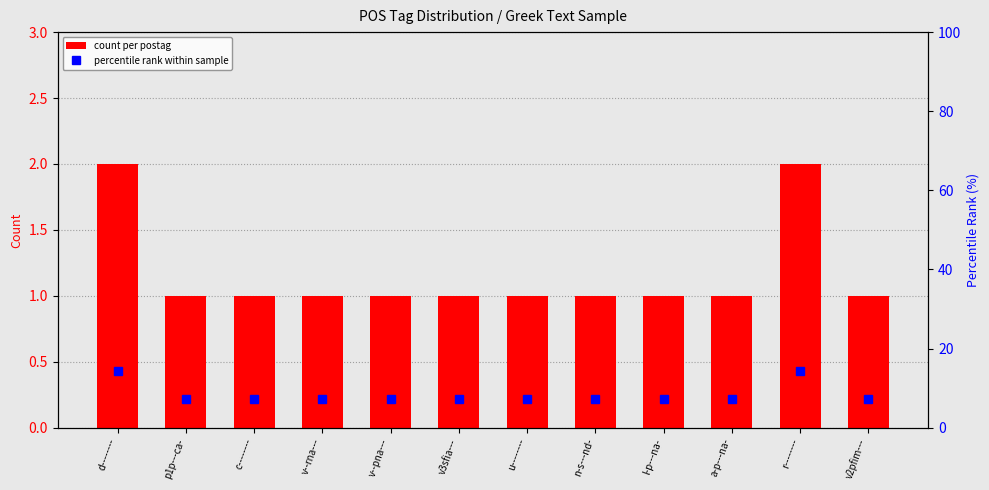

Which series has the largest range (max minus min)?

percentile rank within sample